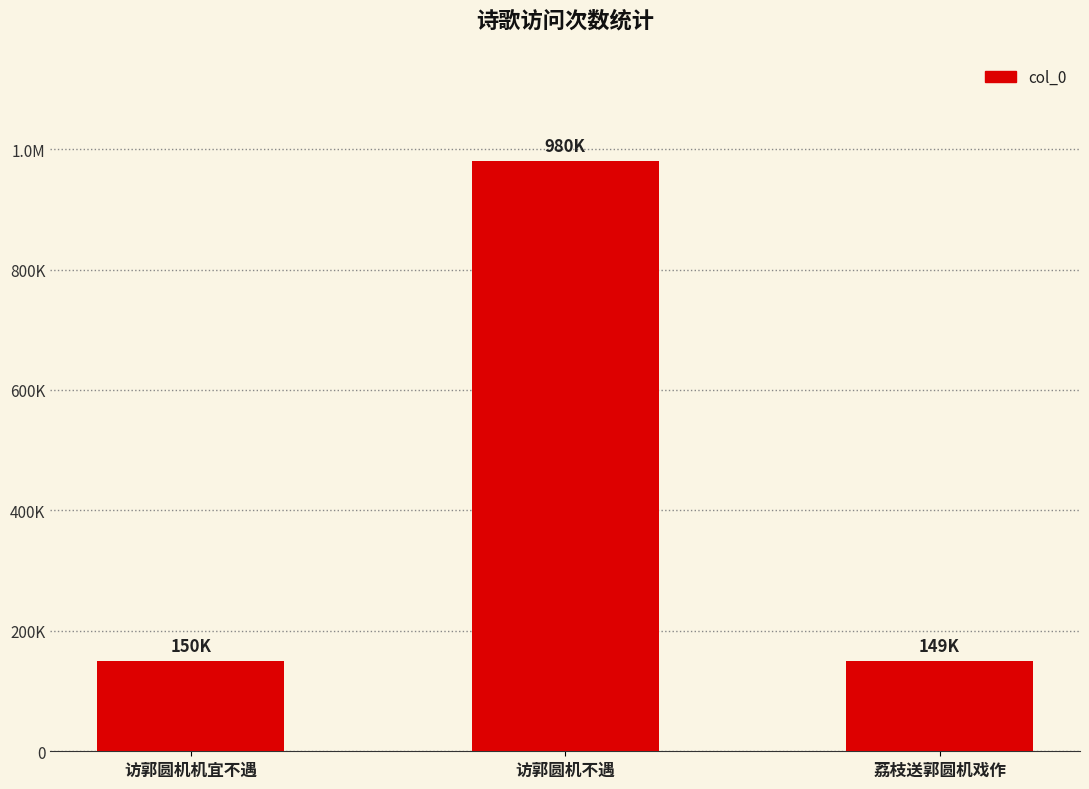

What is the difference between the maximum and second lowest values?

830199